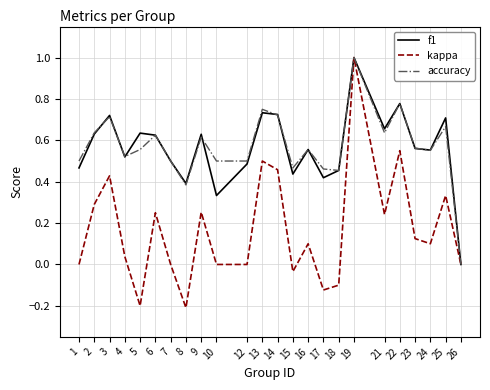

How many lines are shown in the chart?

3